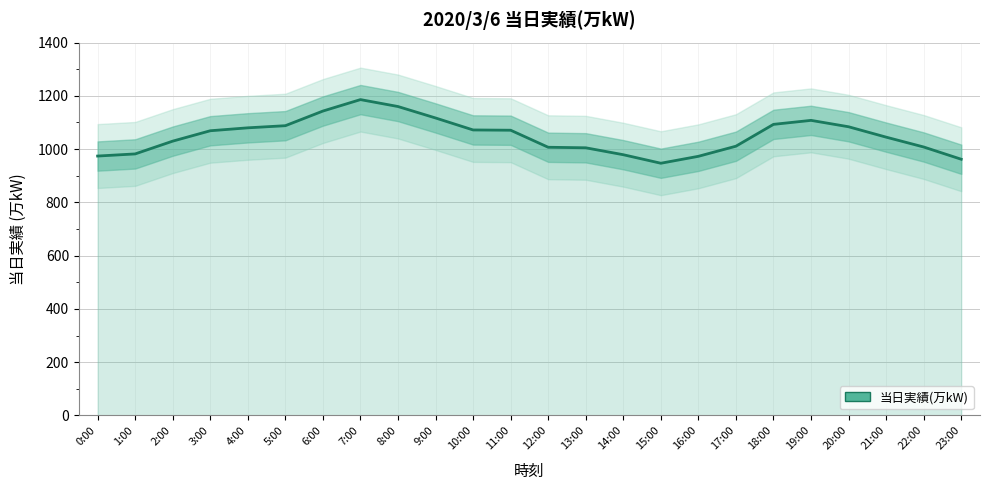

Reading right to left, list all the values displayed in this chart.

23:00=962	22:00=1008	21:00=1045	20:00=1084	19:00=1108	18:00=1093	17:00=1011	16:00=973	15:00=947	14:00=979	13:00=1005	12:00=1007	11:00=1071	10:00=1072	9:00=1117	8:00=1160	7:00=1186	6:00=1143	5:00=1088	4:00=1080	3:00=1069	2:00=1030	1:00=982	0:00=974